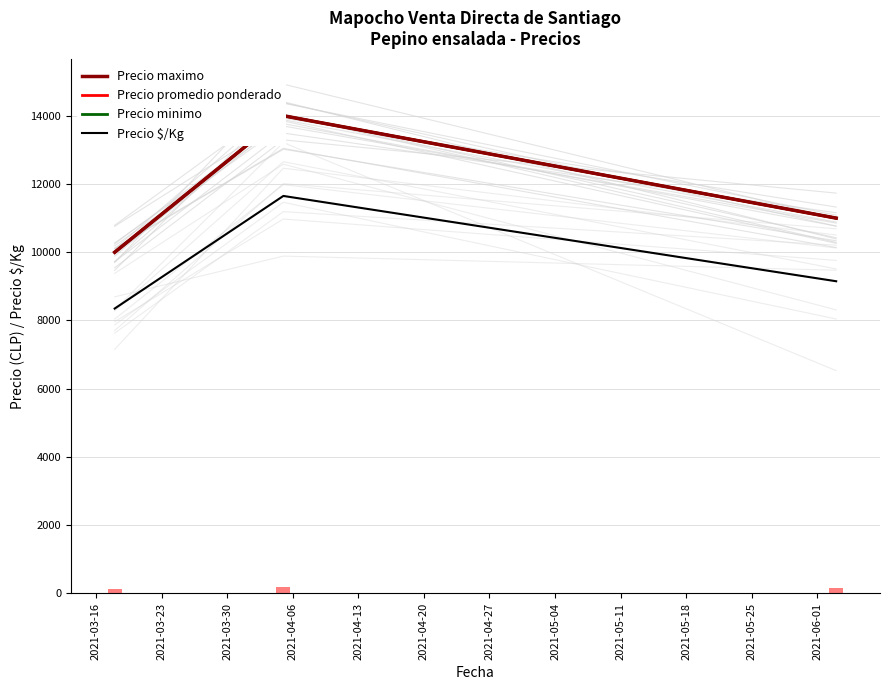

What is the lowest value of the Precio $/Kg series?

8350